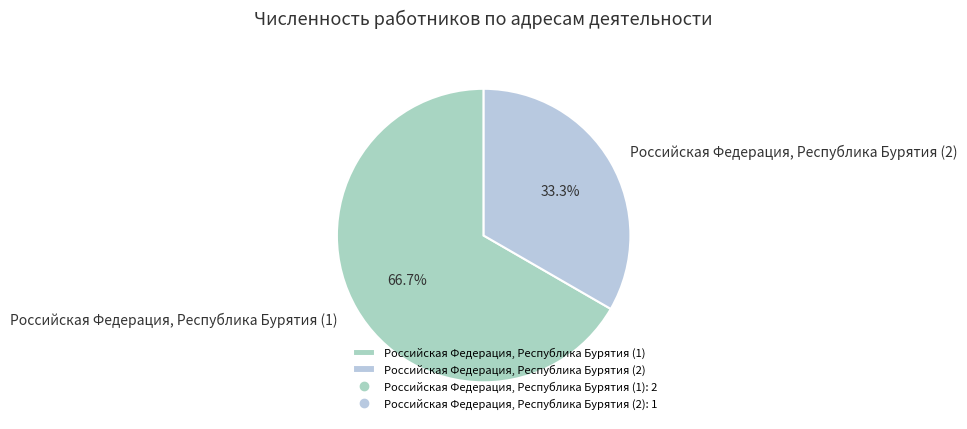

What percentage is the Российская Федерация, Республика Бурятия (2) slice, to the nearest percent?

33%